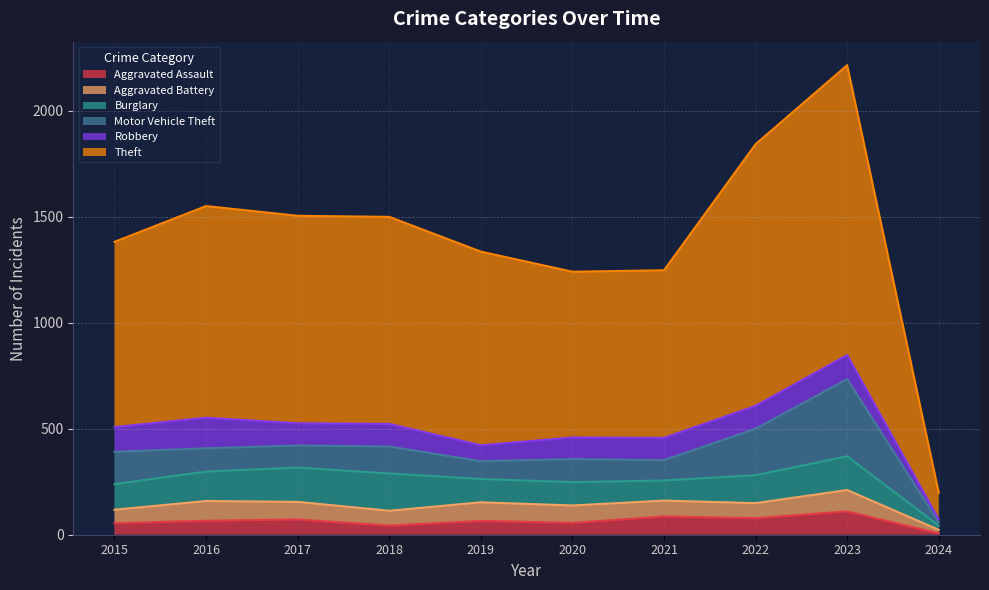

Between 2020 and 2018, which is larger?

2020